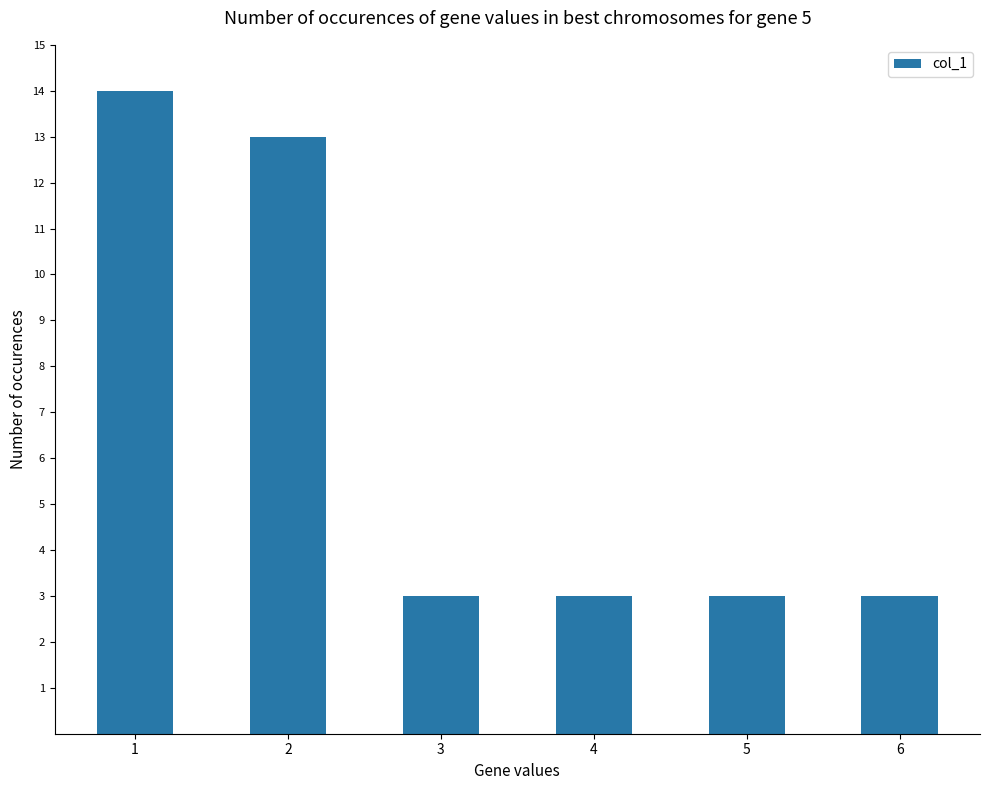

Which category has the highest value across all series?

1